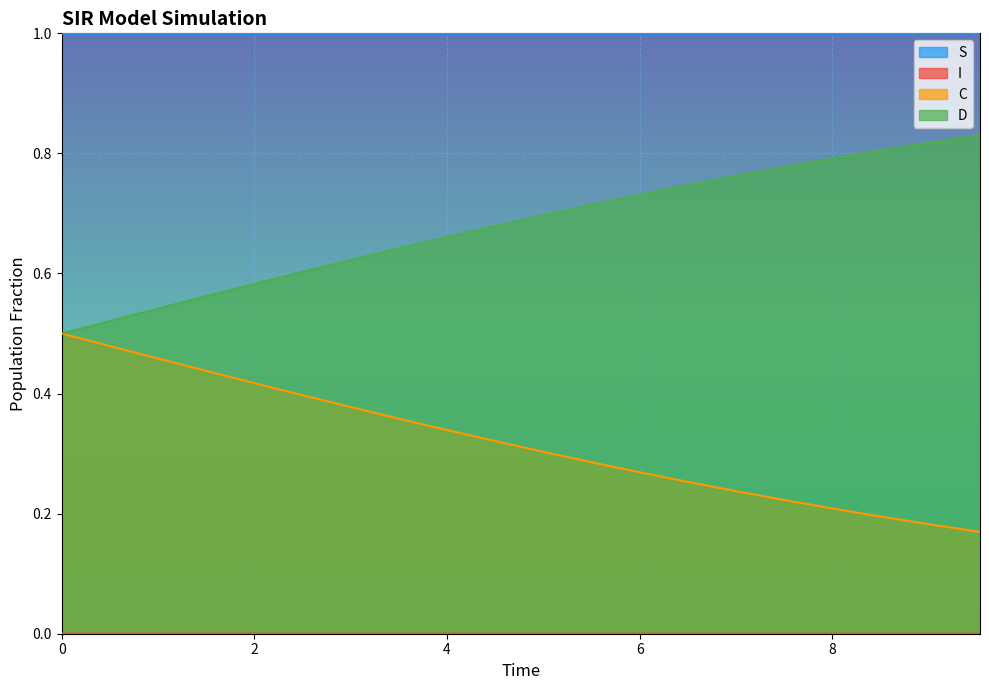

Reading left to right, extract all data points from this chart.

S: 0.0=1.0	0.5016722408026756=1.0	1.0033444816053512=1.0	1.5050167224080266=1.0	2.0066889632107023=1.0	2.508361204013378=1.0	3.0100334448160533=1.0	3.511705685618729=1.0	4.013377926421405=1.0	4.51505016722408=1.0	5.016722408026756=1.0	5.518394648829432=1.0	6.020066889632107=1.0	6.521739130434782=1.0	7.023411371237458=1.0	7.525083612040134=1.0	8.02675585284281=1.0	8.528428093645484=1.0	9.03010033444816=1.0	9.531772575250836=1.0
I: 0.0=0.0	0.5016722408026756=0.0	1.0033444816053512=0.0	1.5050167224080266=0.0	2.0066889632107023=0.0	2.508361204013378=0.0	3.0100334448160533=0.0	3.511705685618729=0.0	4.013377926421405=0.0	4.51505016722408=0.0	5.016722408026756=0.0	5.518394648829432=0.0	6.020066889632107=0.0	6.521739130434782=0.0	7.023411371237458=0.0	7.525083612040134=0.0	8.02675585284281=0.0	8.528428093645484=0.0	9.03010033444816=0.0	9.531772575250836=0.0
C: 0.0=0.5	0.5016722408026756=0.5	1.0033444816053512=0.5	1.5050167224080266=0.4	2.0066889632107023=0.4	2.508361204013378=0.4	3.0100334448160533=0.4	3.511705685618729=0.4	4.013377926421405=0.3	4.51505016722408=0.3	5.016722408026756=0.3	5.518394648829432=0.3	6.020066889632107=0.3	6.521739130434782=0.3	7.023411371237458=0.2	7.525083612040134=0.2	8.02675585284281=0.2	8.528428093645484=0.2	9.03010033444816=0.2	9.531772575250836=0.2
D: 0.0=0.5	0.5016722408026756=0.5	1.0033444816053512=0.5	1.5050167224080266=0.6	2.0066889632107023=0.6	2.508361204013378=0.6	3.0100334448160533=0.6	3.511705685618729=0.6	4.013377926421405=0.7	4.51505016722408=0.7	5.016722408026756=0.7	5.518394648829432=0.7	6.020066889632107=0.7	6.521739130434782=0.7	7.023411371237458=0.8	7.525083612040134=0.8	8.02675585284281=0.8	8.528428093645484=0.8	9.03010033444816=0.8	9.531772575250836=0.8